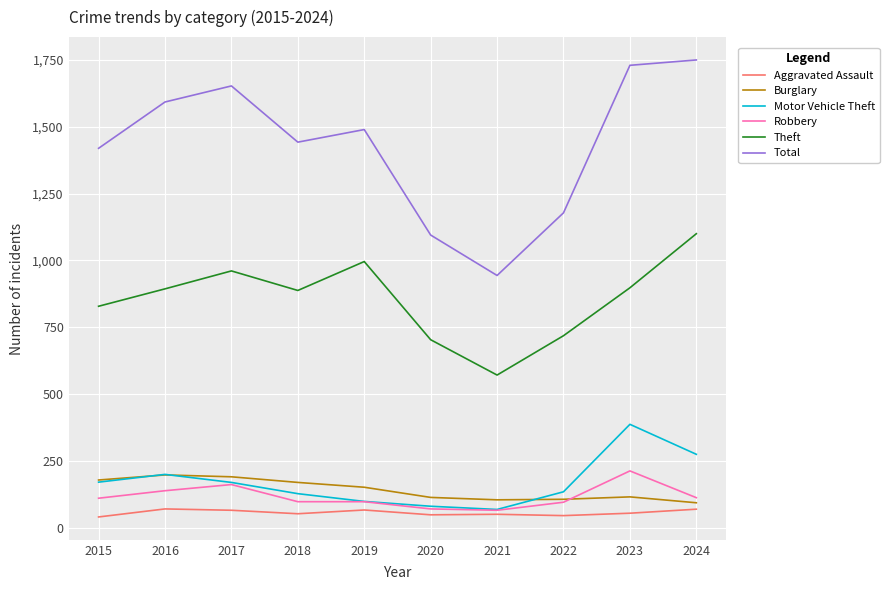

Is the value of Theft at 2019 greater than the value of Motor Vehicle Theft at 2018?

Yes